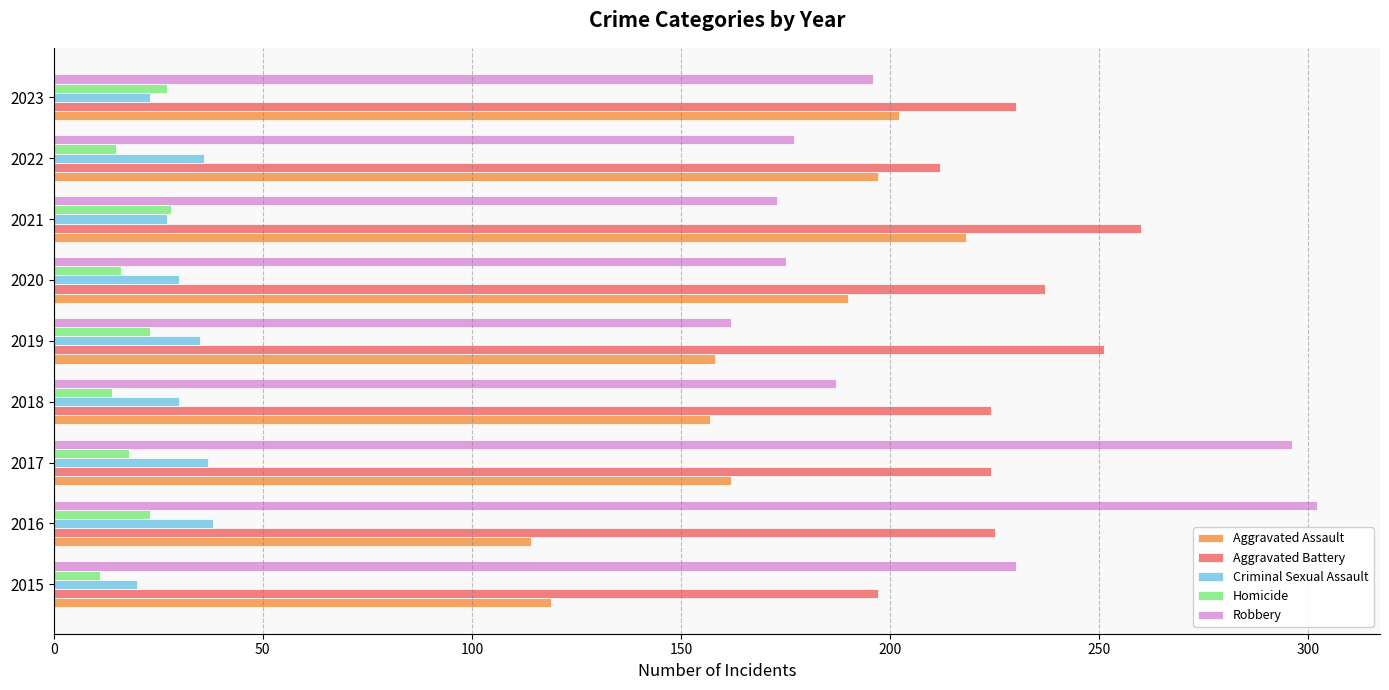

What is the difference between the highest and lowest values at 2015?

219